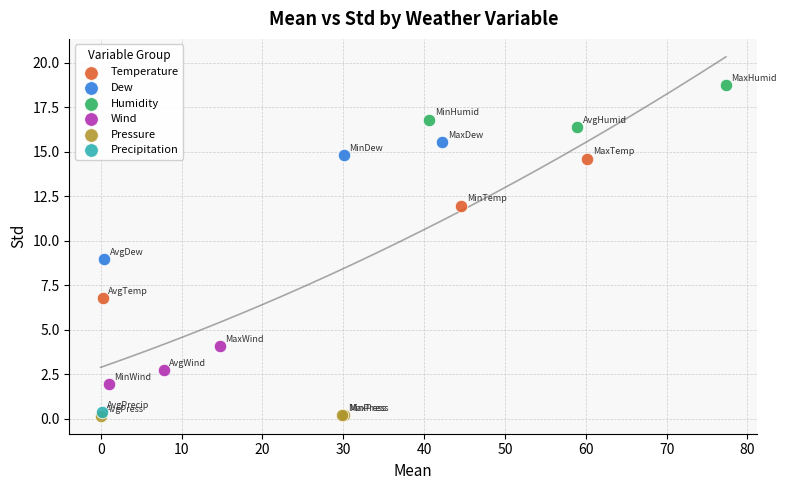

Which series reaches the minimum Y coordinate?

Pressure